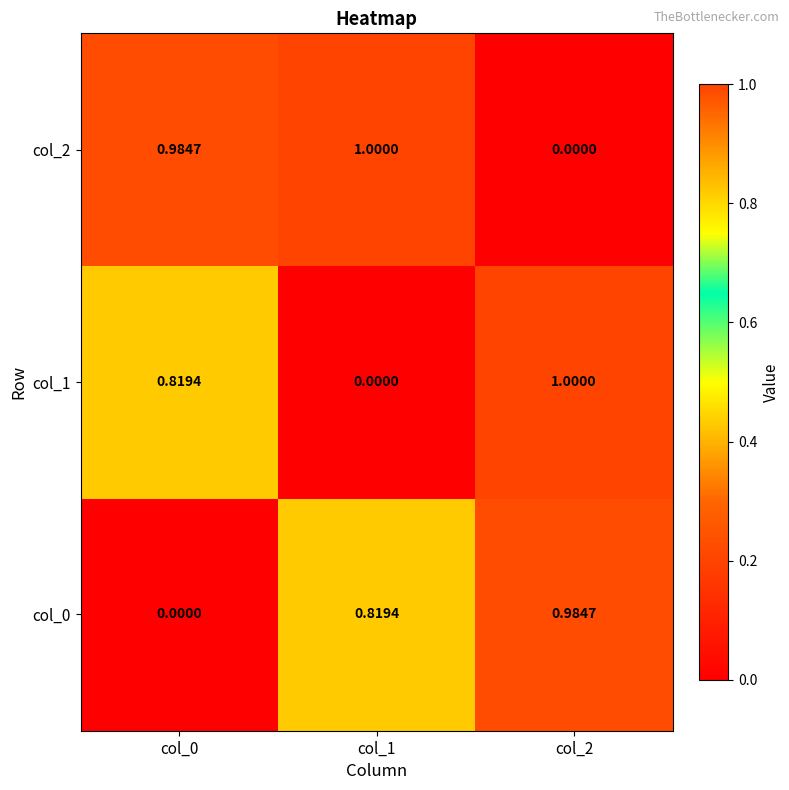

Is the value of col_2 at col_2 greater than the value of col_1 at col_0?

No